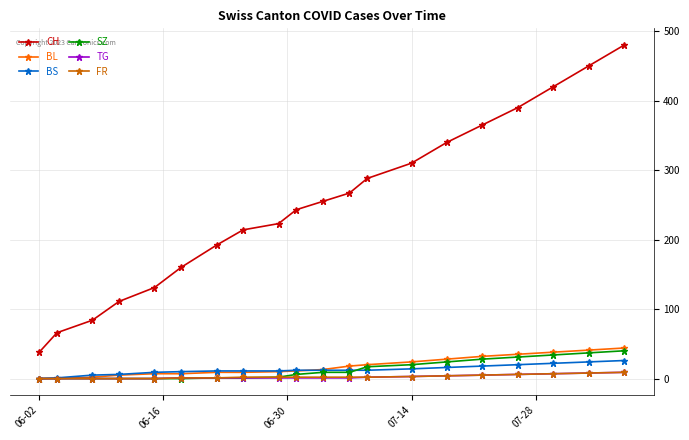

True or false: CH and BL cross at least once.

False